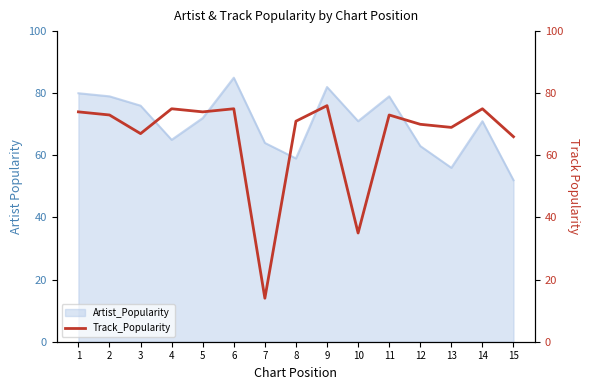

Reading right to left, list all the values displayed in this chart.

15=66	14=75	13=69	12=70	11=73	10=35	9=76	8=71	7=14	6=75	5=74	4=75	3=67	2=73	1=74